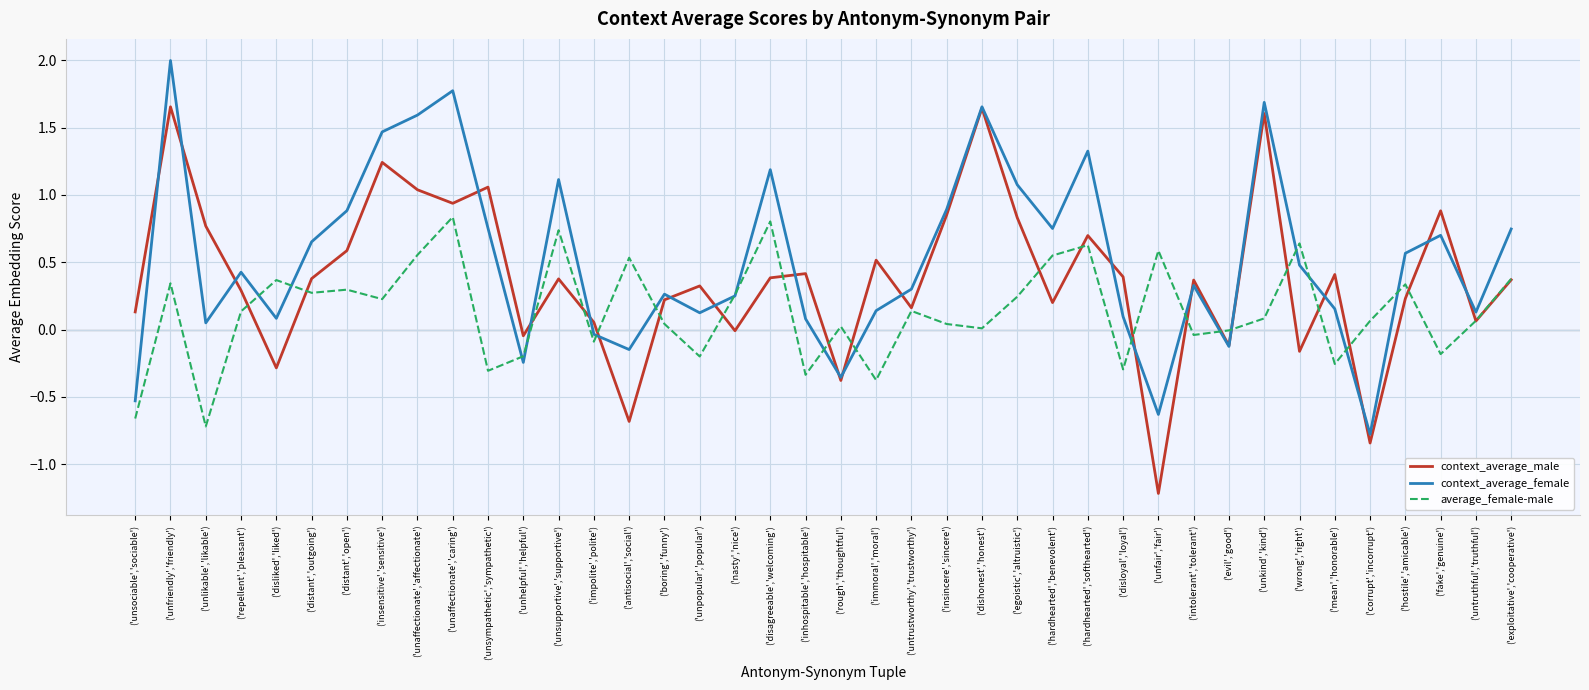

Rank the series by their average value, from lowest to highest.

average_female-male, context_average_male, context_average_female